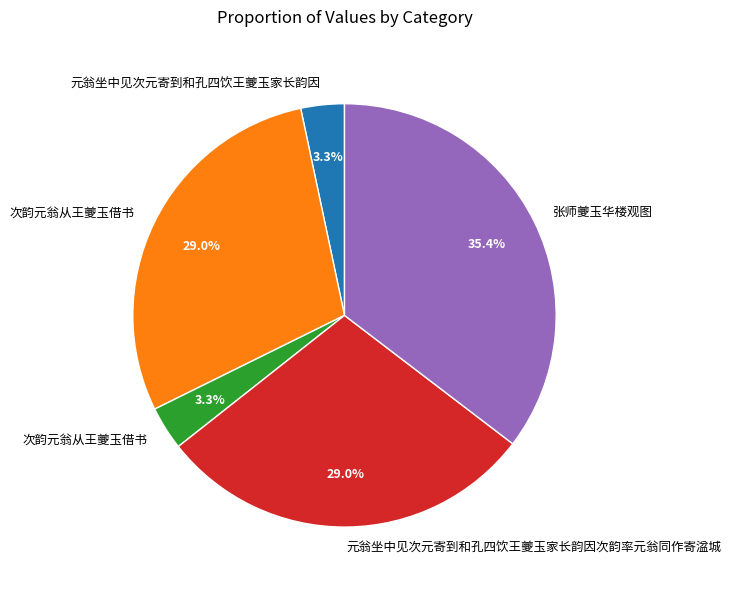

Does any single category account for the majority?

No